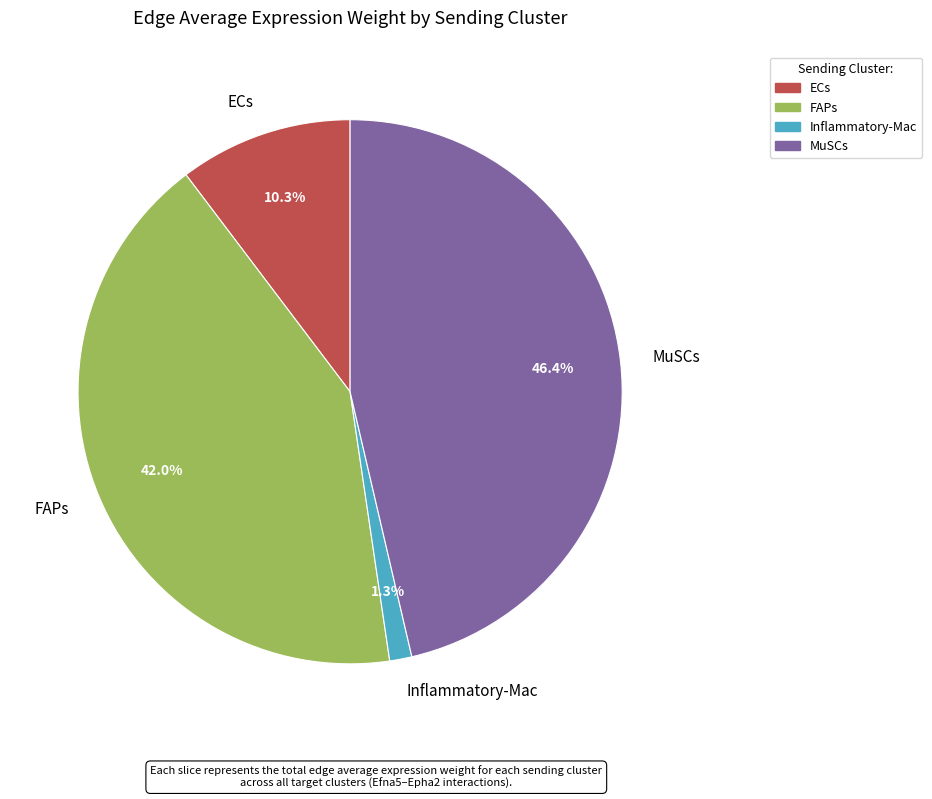

To the nearest percent, what is the average slice percentage?

25%